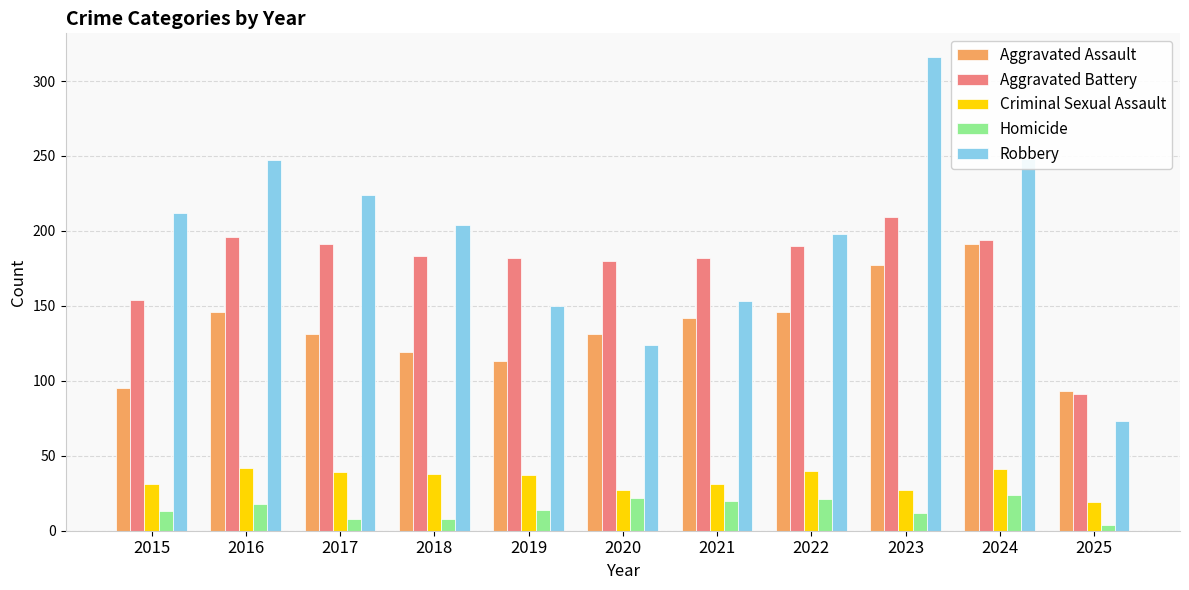

Are the bars horizontal?

No